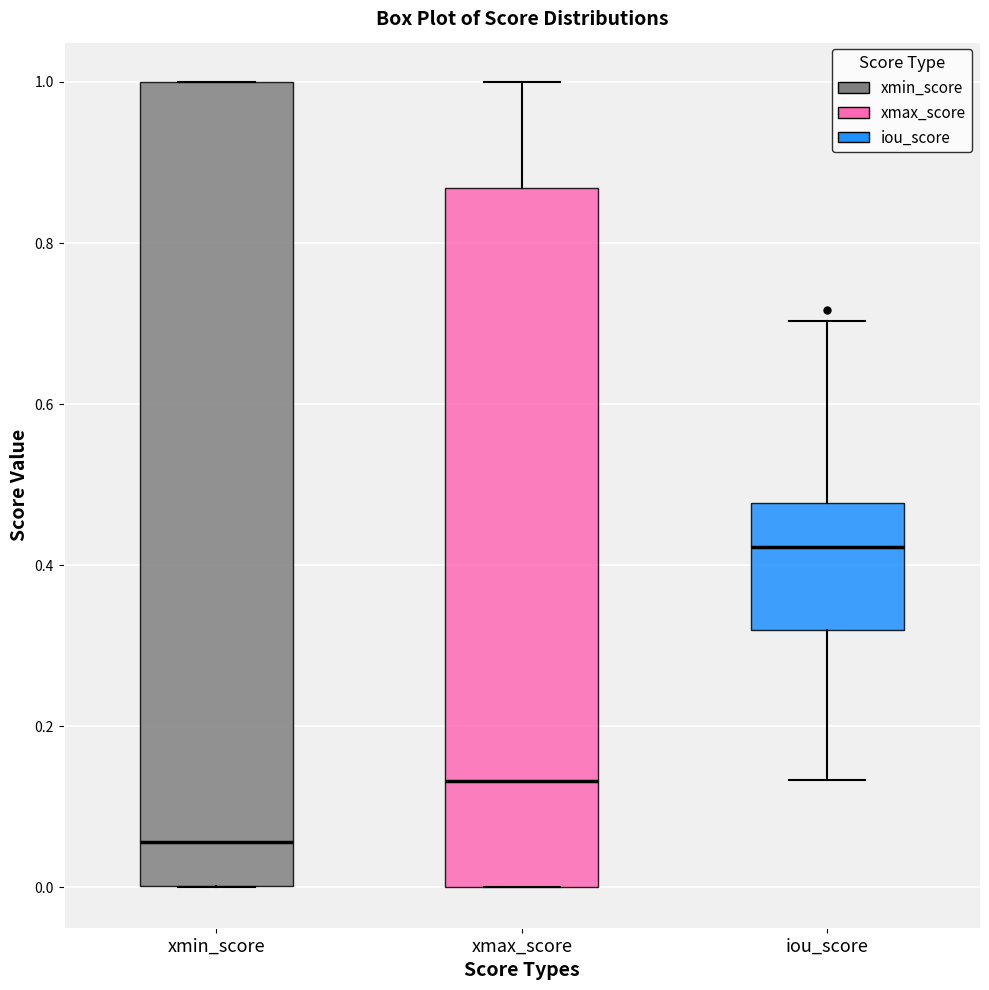

Which box is the tallest, from its lower edge to its upper edge?

xmin_score